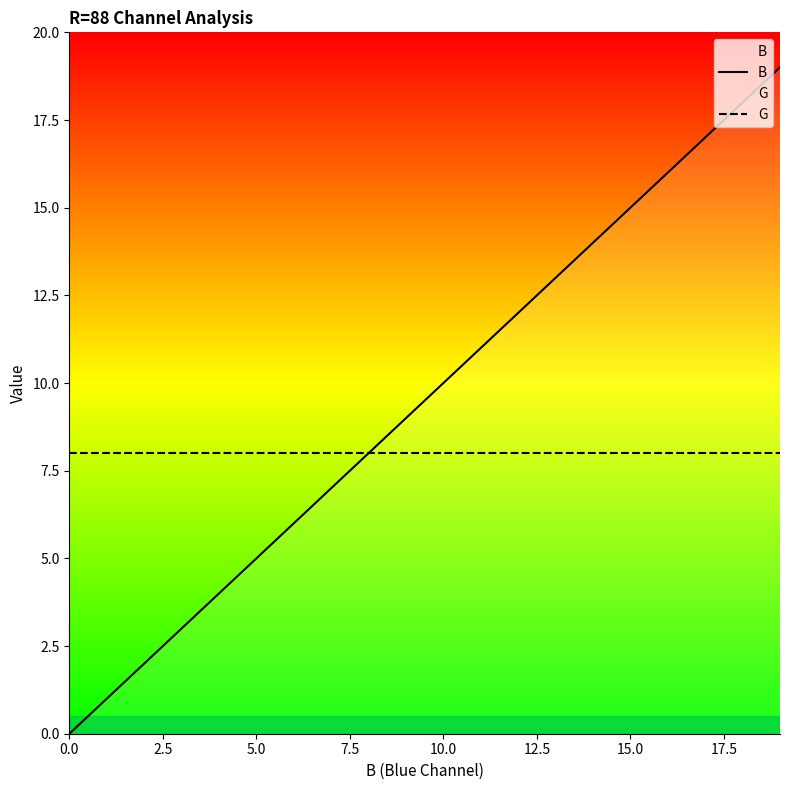

The G series shows 3 at 15.0. True or false?

False